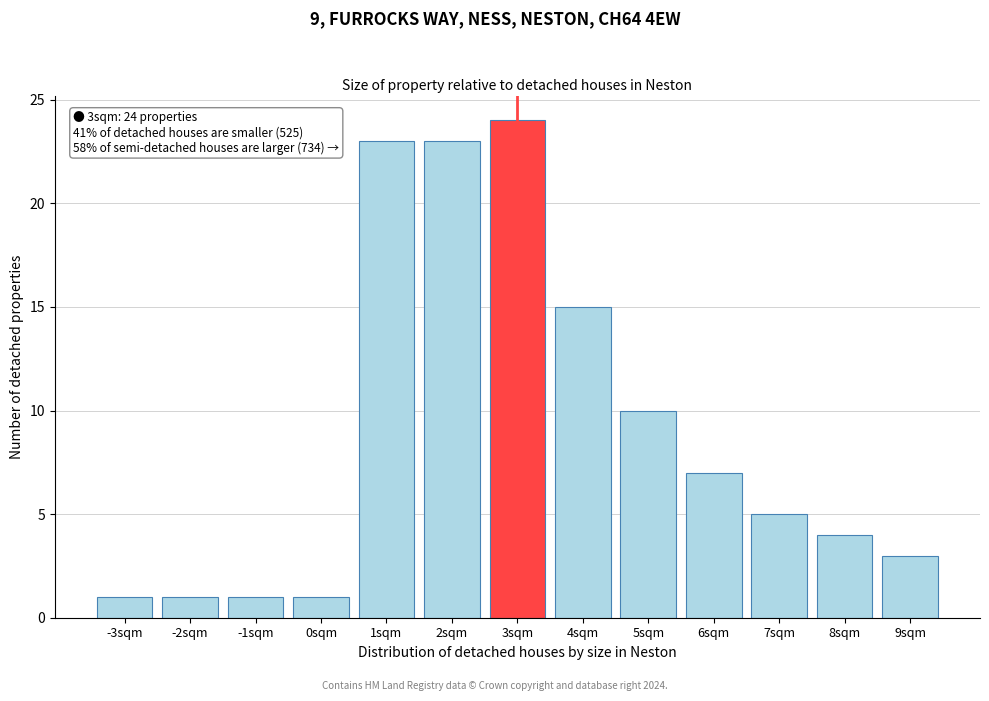

Which range on the x-axis has the tallest bar?

2.5 to 3.5